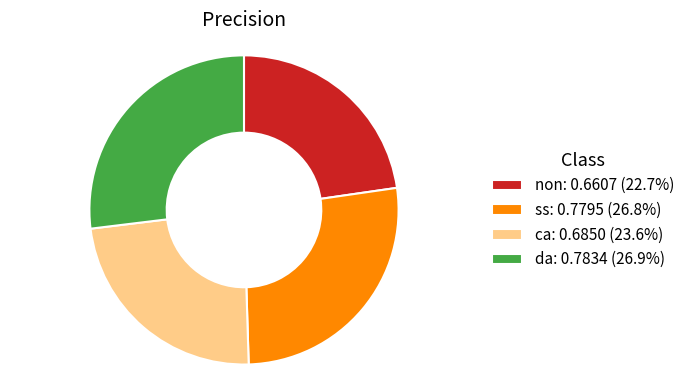

Do da: 0.7834 (26.9%) and non: 0.6607 (22.7%) together represent more than half of the pie?

No